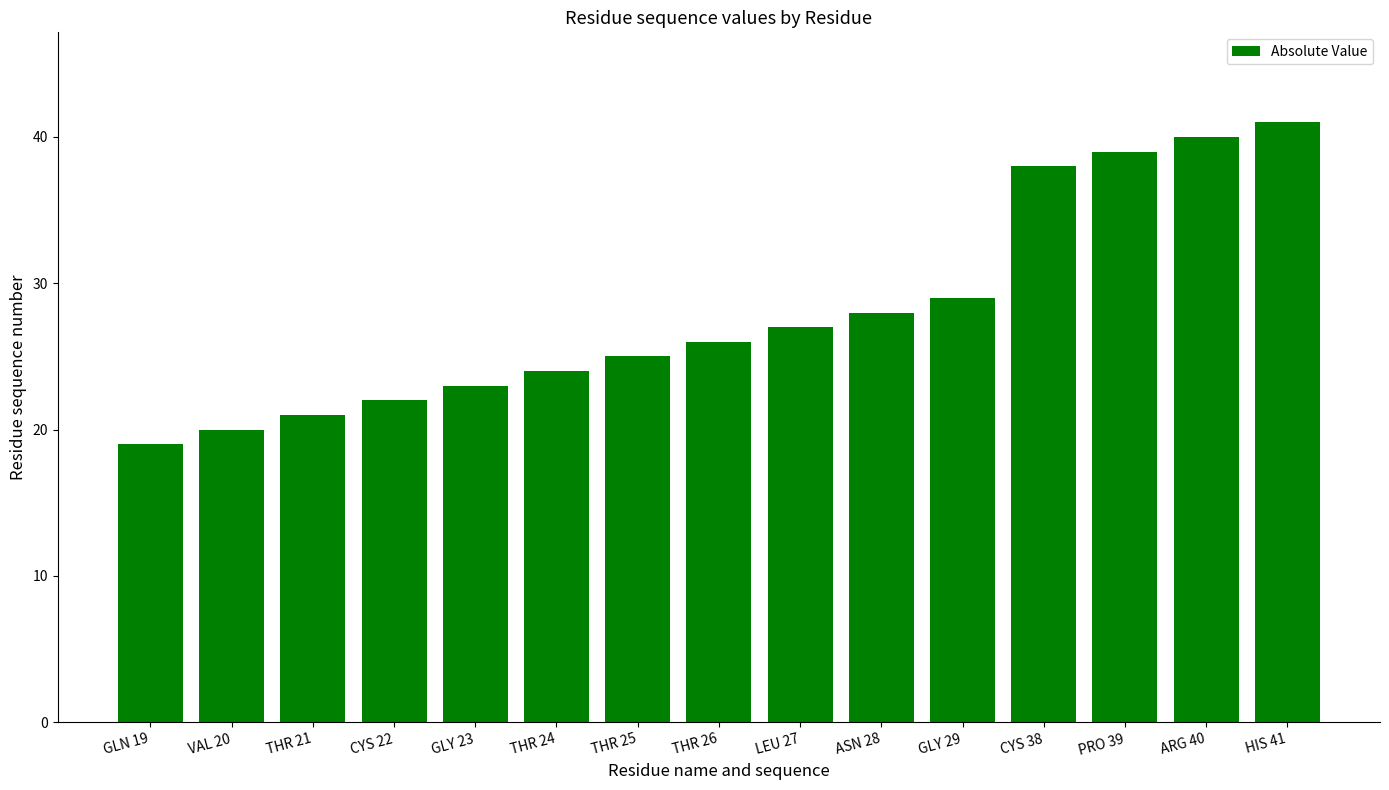

Reading left to right, list all the values displayed in this chart.

GLN 19=19	VAL 20=20	THR 21=21	CYS 22=22	GLY 23=23	THR 24=24	THR 25=25	THR 26=26	LEU 27=27	ASN 28=28	GLY 29=29	CYS 38=38	PRO 39=39	ARG 40=40	HIS 41=41